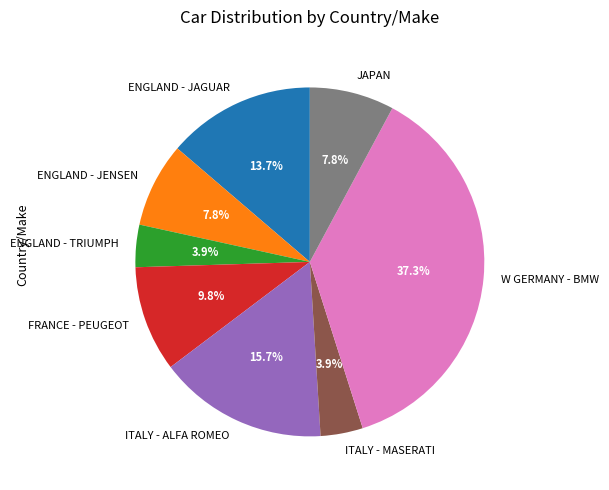

How many slices are in this pie chart?

8